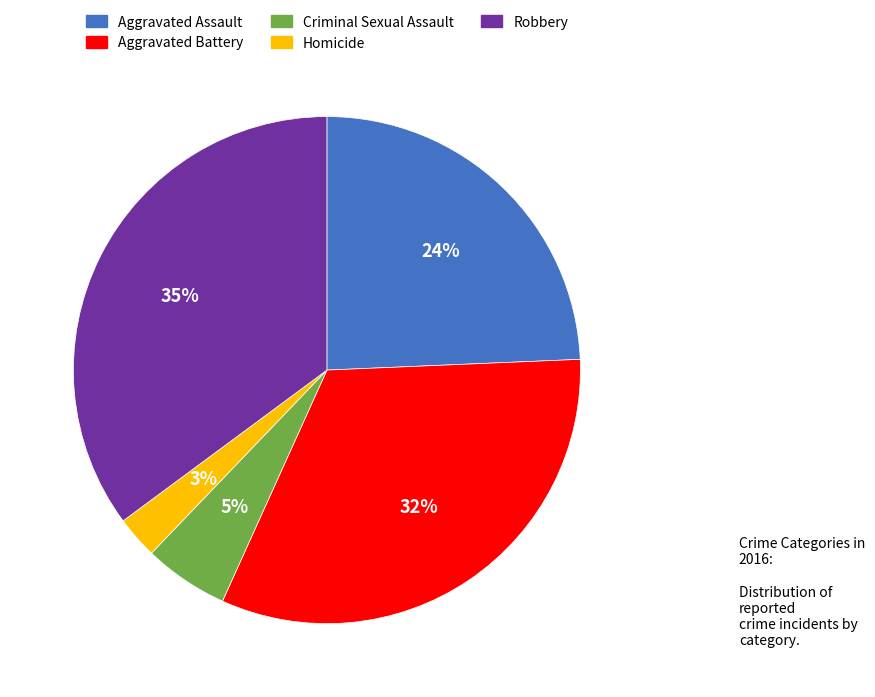

To the nearest percent, what is the average slice percentage?

20%